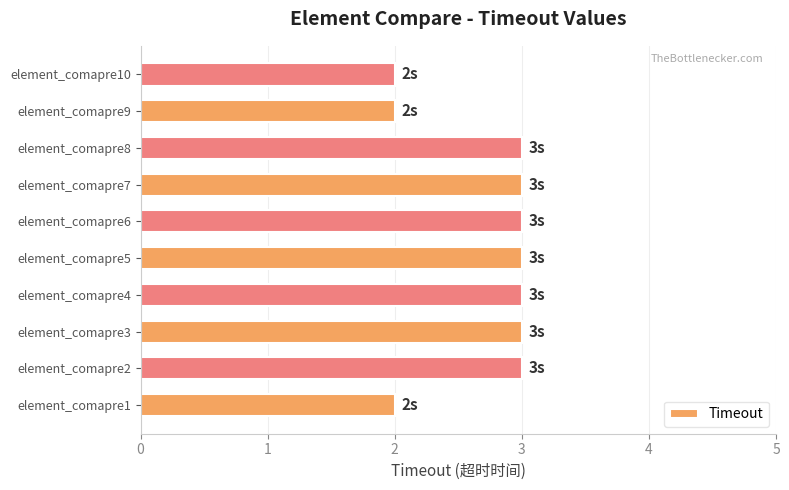

Reading bottom to top, extract all data points from this chart.

element_comapre1=2	element_comapre2=3	element_comapre3=3	element_comapre4=3	element_comapre5=3	element_comapre6=3	element_comapre7=3	element_comapre8=3	element_comapre9=2	element_comapre10=2